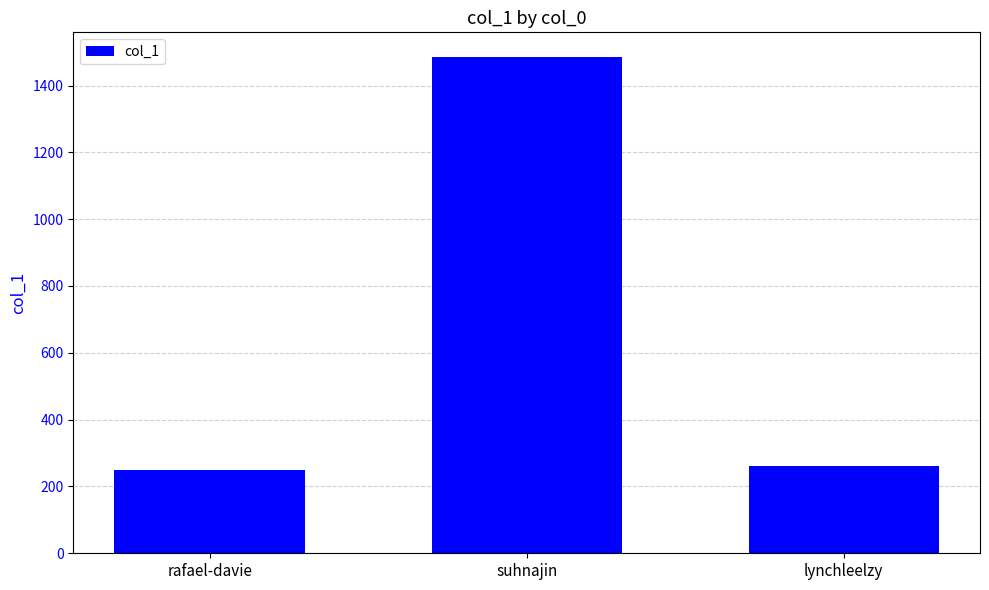

Reading right to left, what are all the values shown in this chart?

lynchleelzy=261	suhnajin=1485	rafael-davie=250